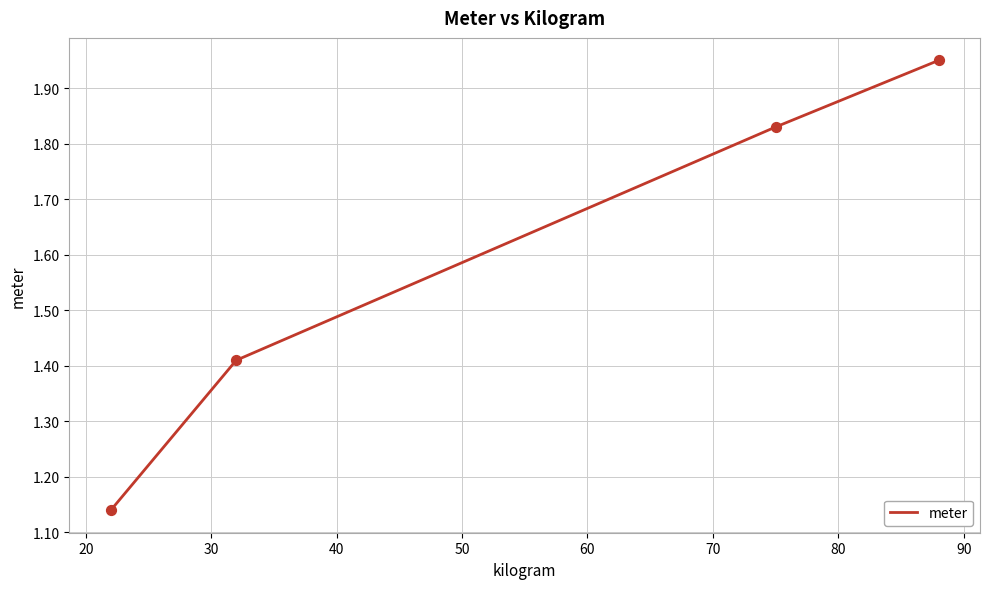

True or false: the data has more than 1 interior local peaks.

False